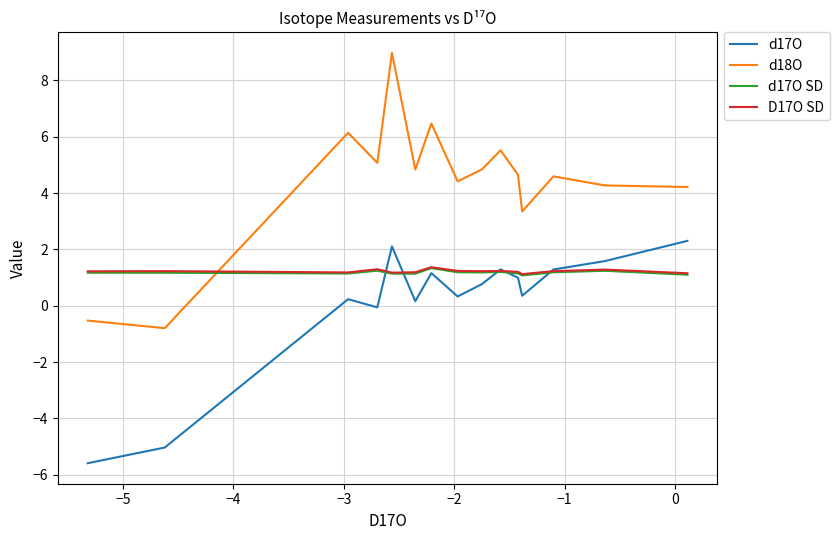

Count the number of categories in the chart.

15